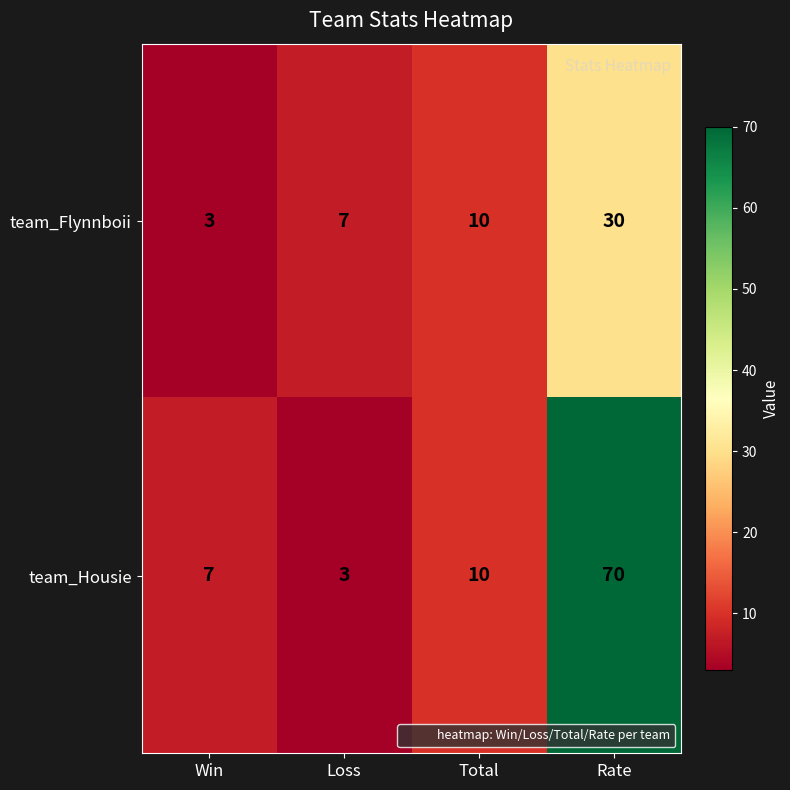

True or false: team_Housie has a value of 3 at Loss.

True